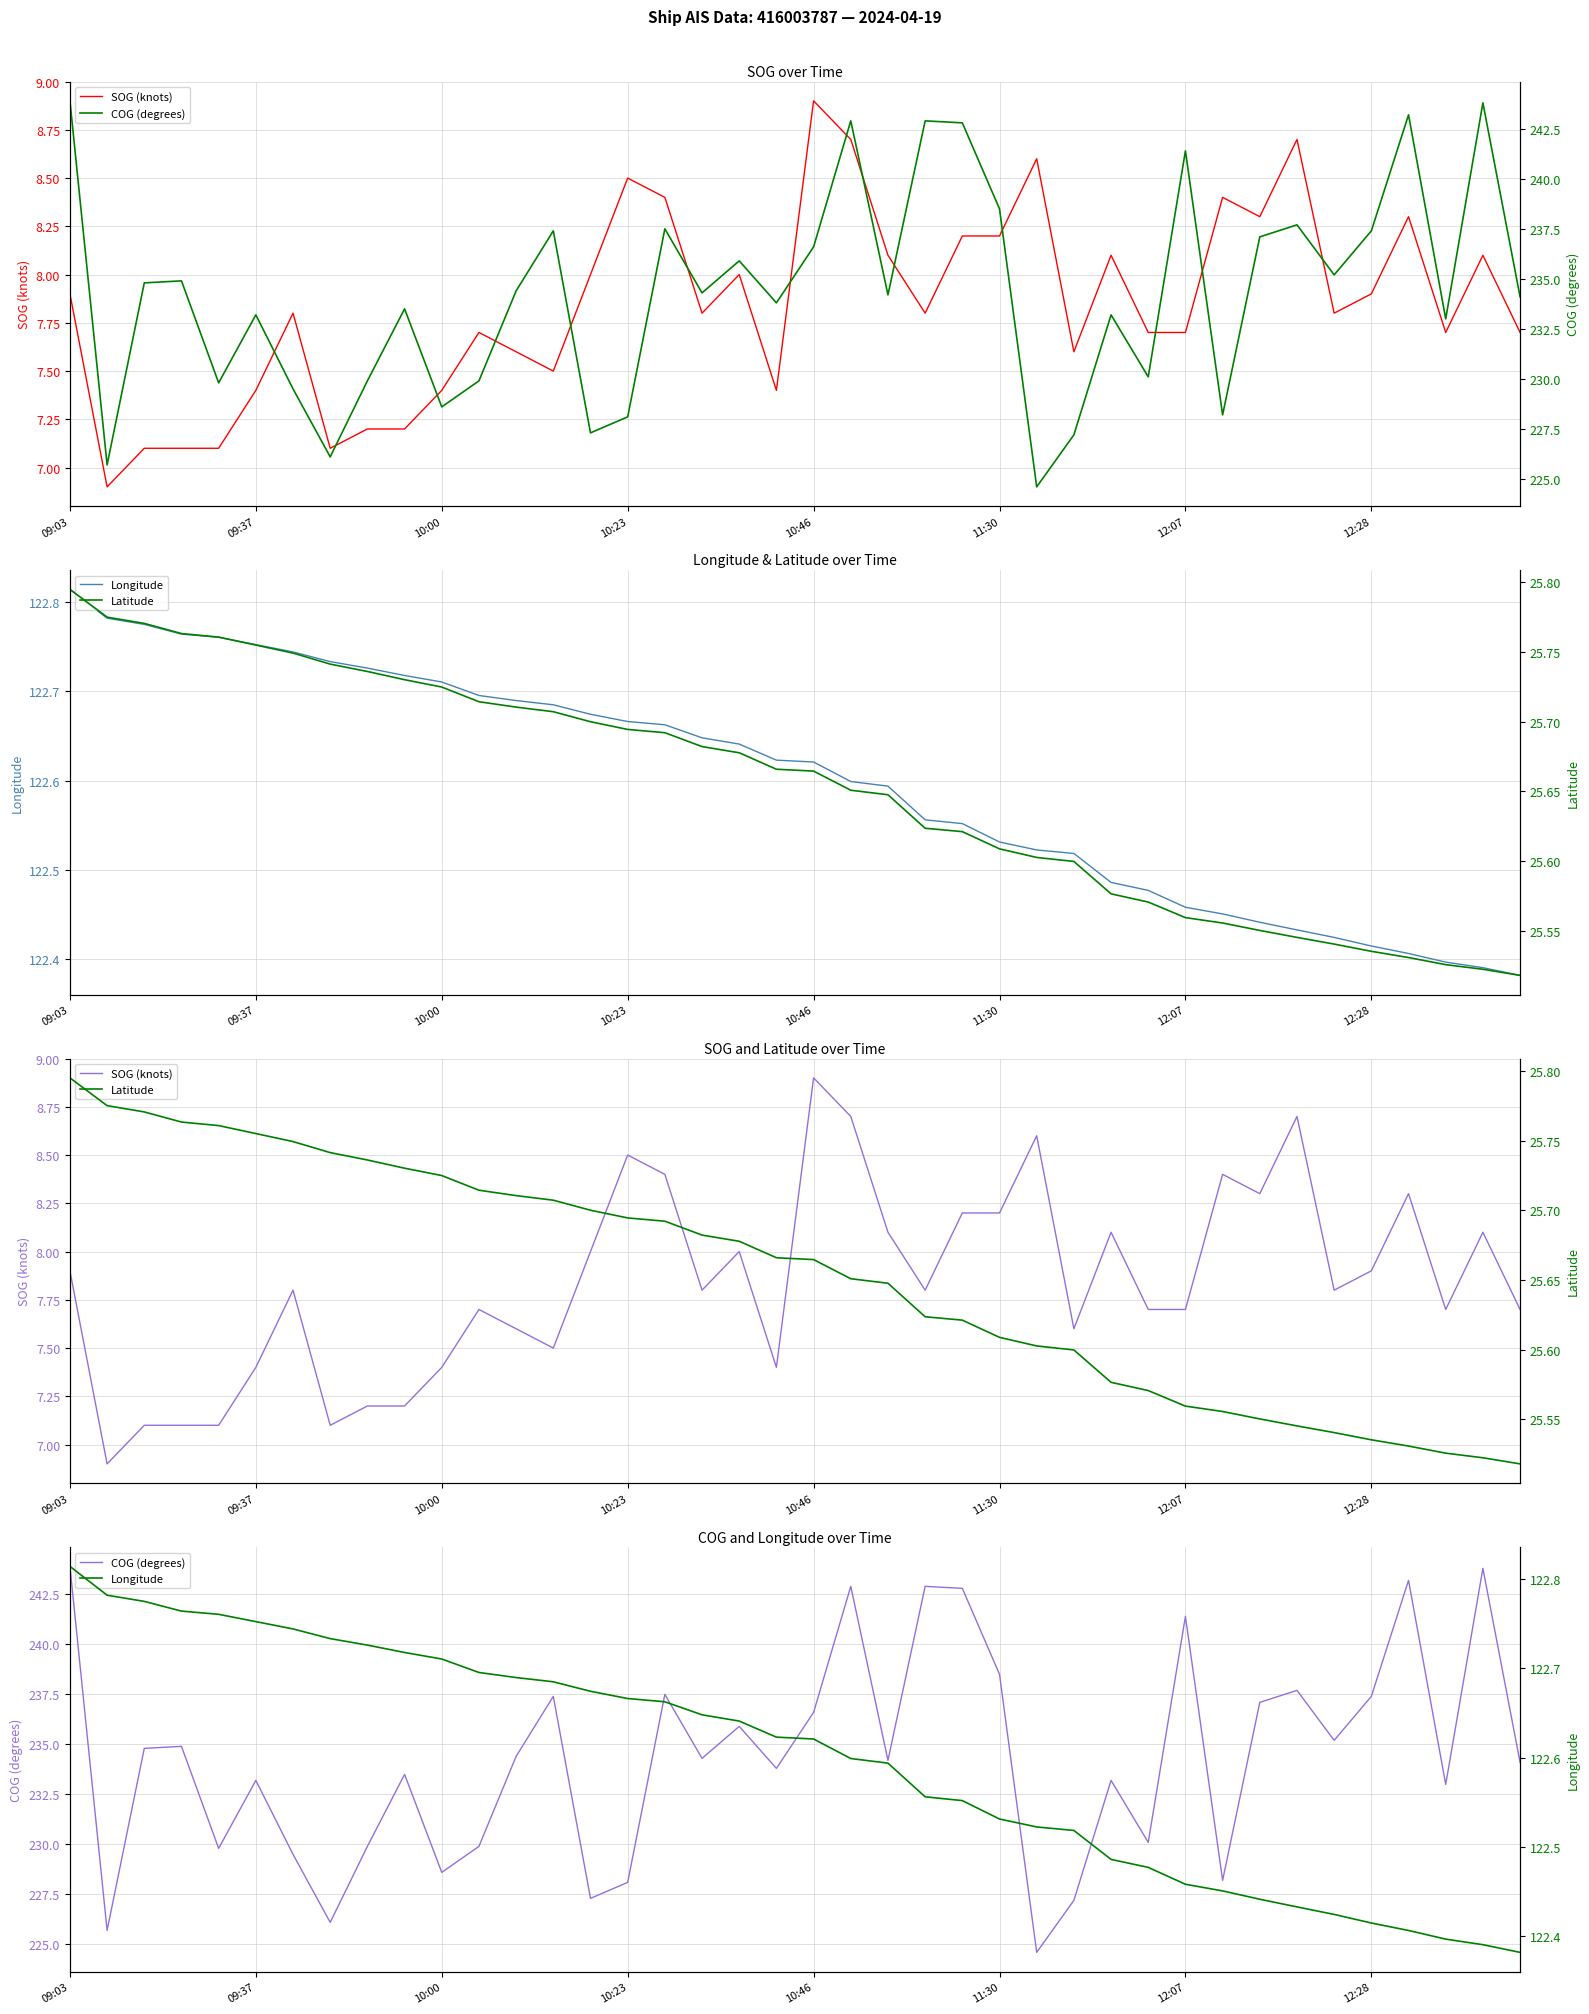

In COG (degrees), how many points are higher than both neighbors (excluding endpoints)?

13